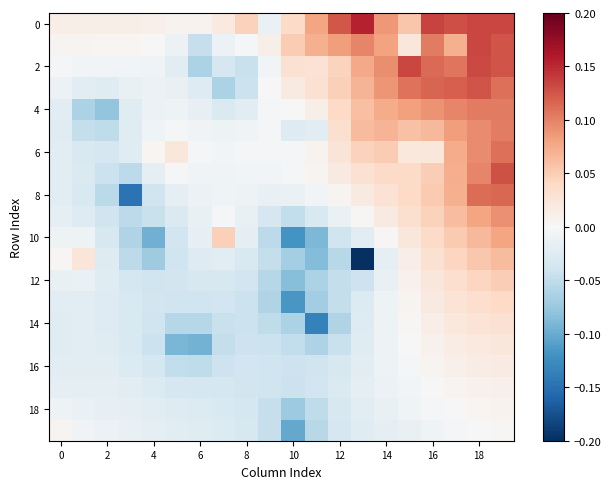

At which category does the chart reach its minimum across all series?

13